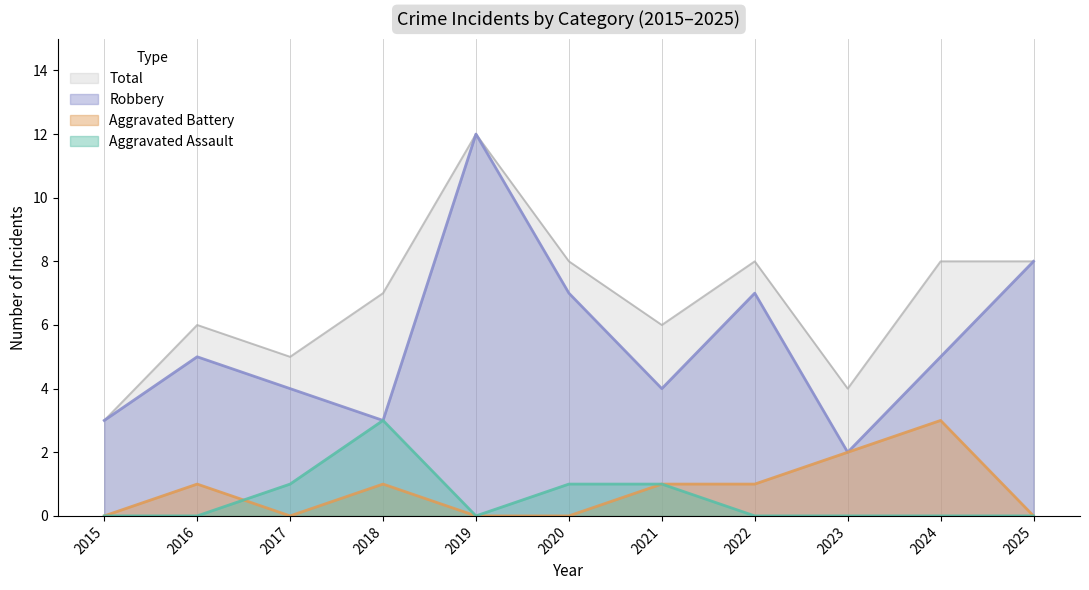

Where is the first local maximum for Robbery?

2016